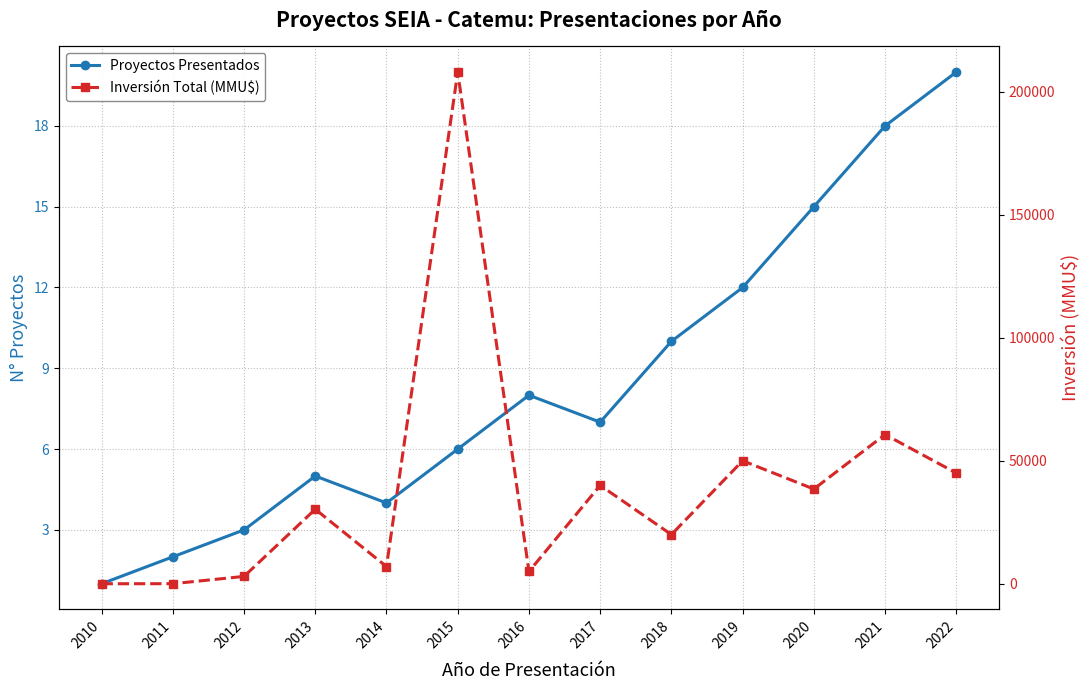

The value of Proyectos Presentados at 2010 is 1. True or false?

False